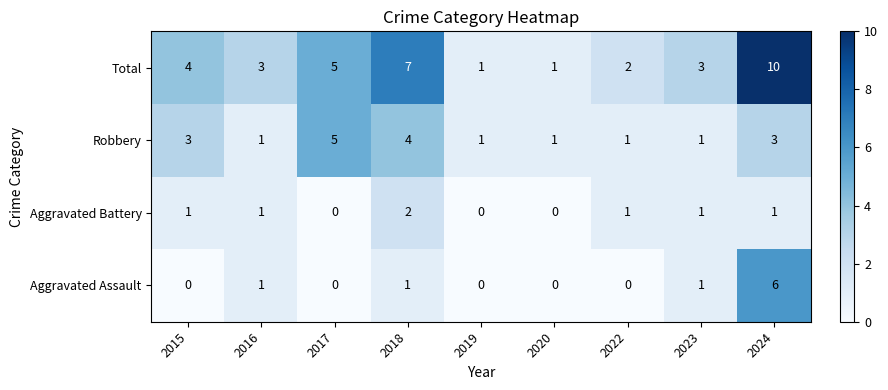

At which category is the sum across all series the highest?

2024